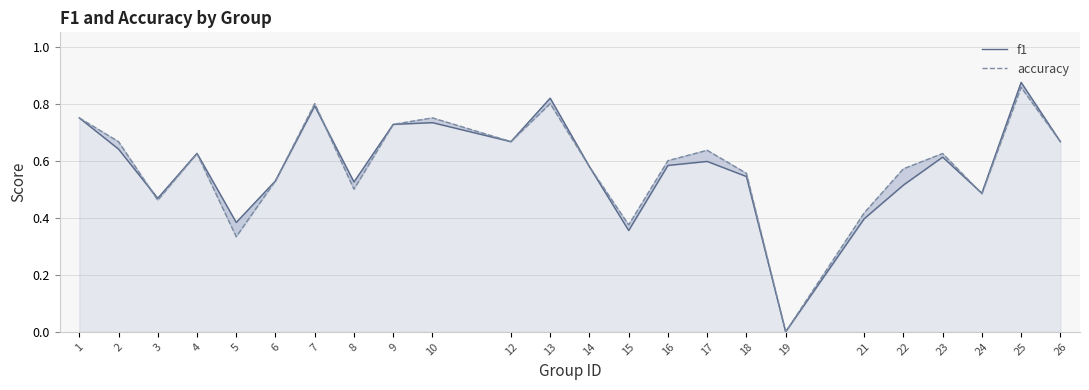

Rank the series at 16 from lowest to highest value.

f1, accuracy